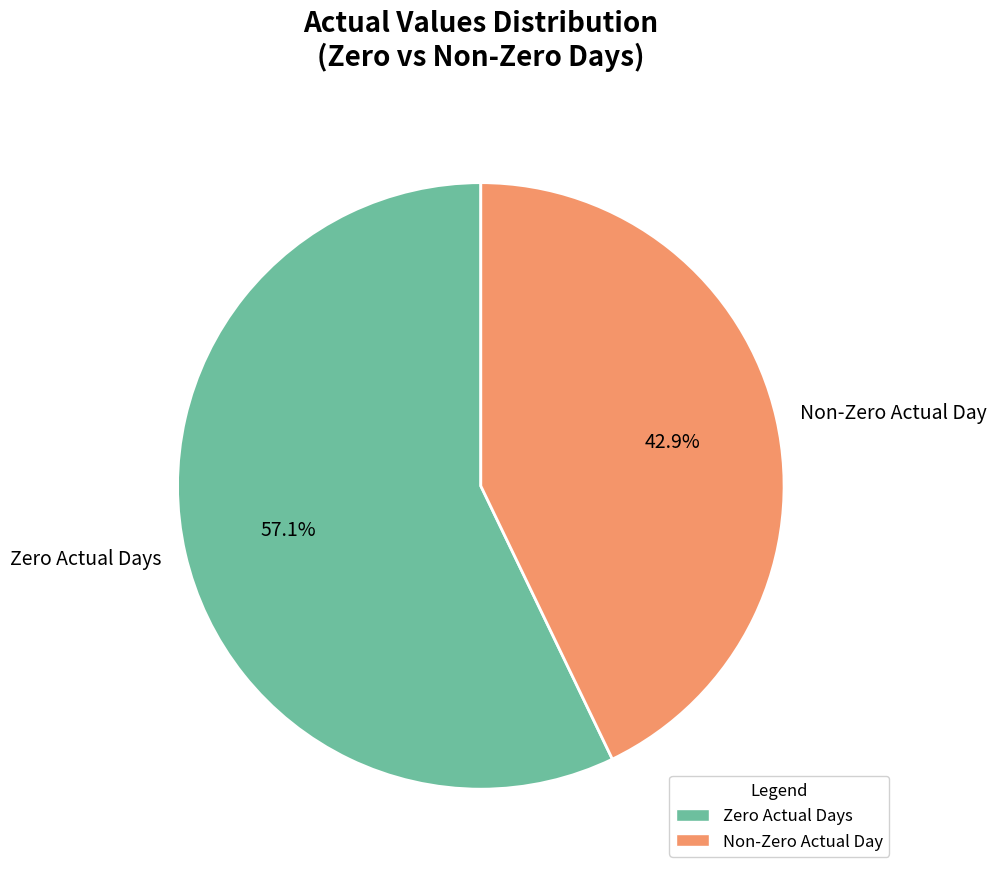

Rank the categories by value from lowest to highest.

Non-Zero Actual Day, Zero Actual Days